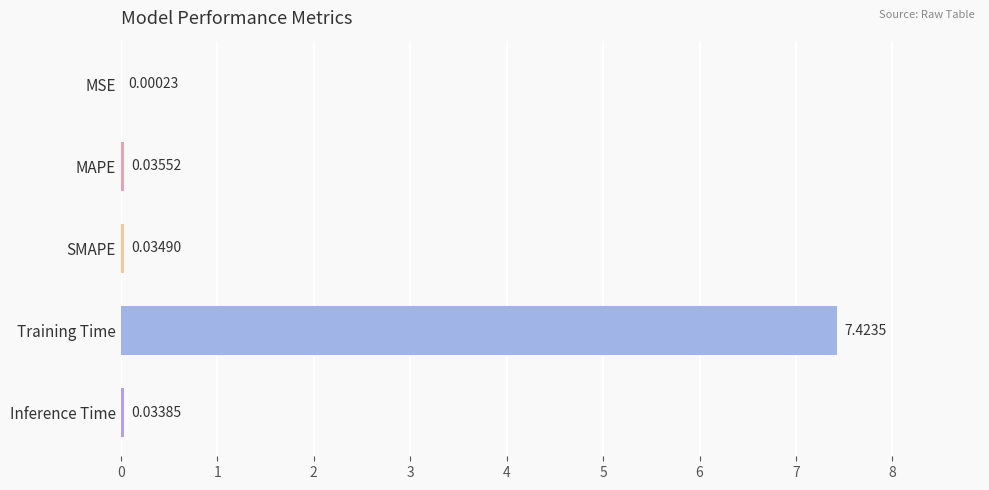

What is the sum of all values?

7.5